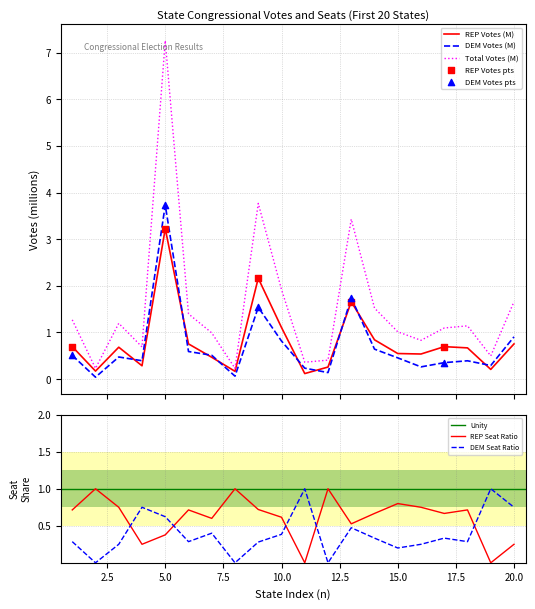

What is the maximum value for DEM Votes (M)?

3.7